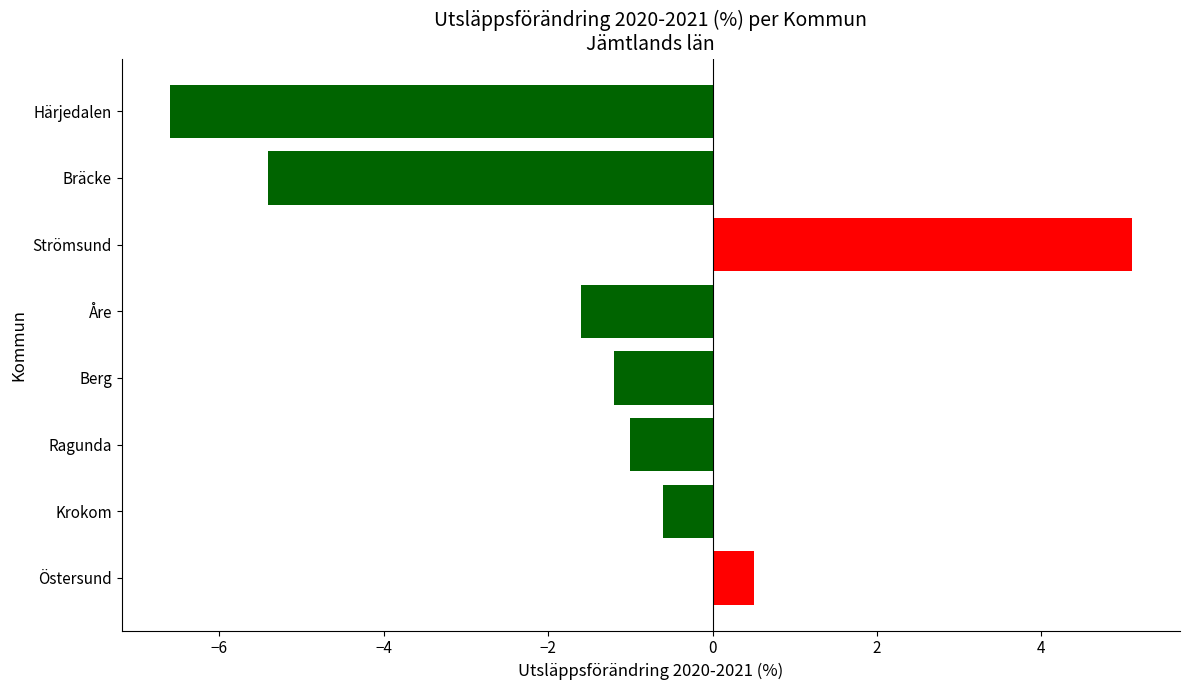

The value at Strömsund is 5.1. True or false?

True